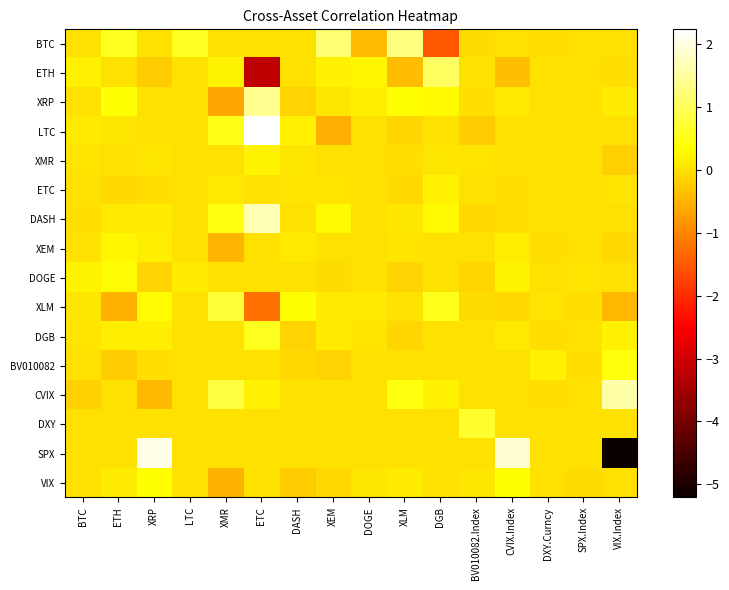

What is the greatest value displayed?

2.2